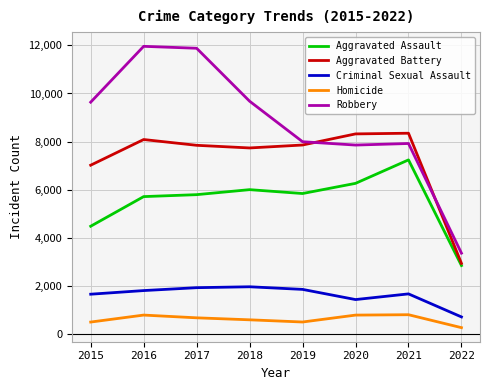

What is the maximum value shown in the chart?

11960